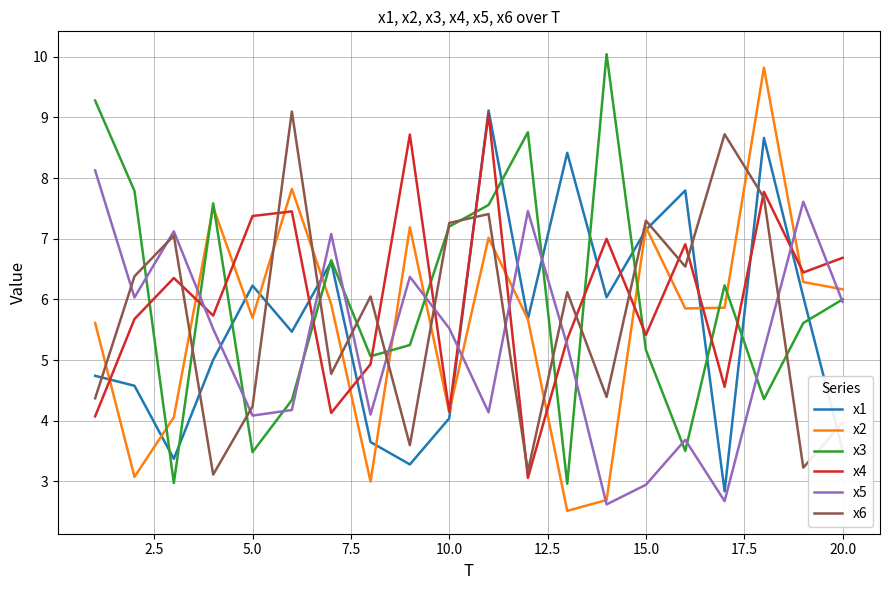

What is the greatest value displayed?

10.0